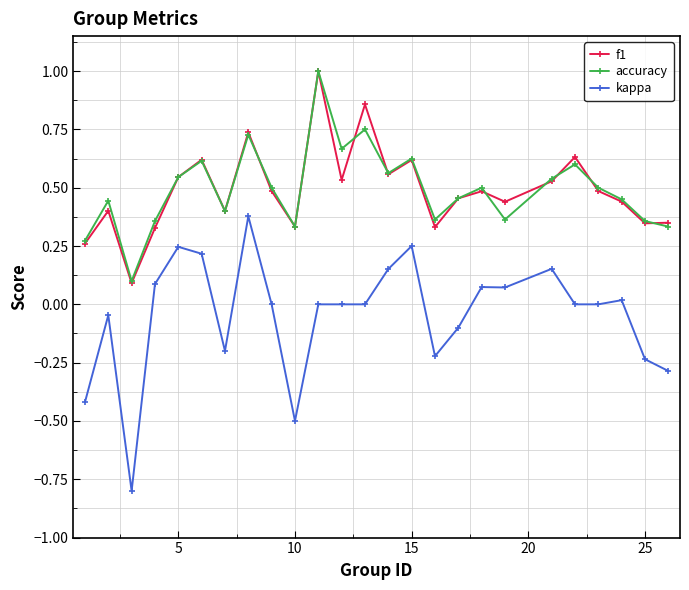

Which series has the largest range (max minus min)?

kappa